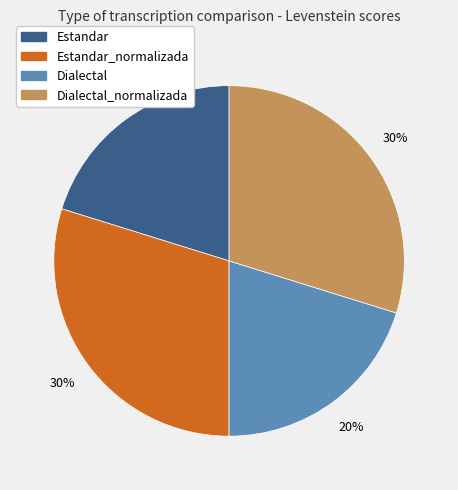

What is the ratio of the value at Estandar to the value at Dialectal_normalizada?

0.7